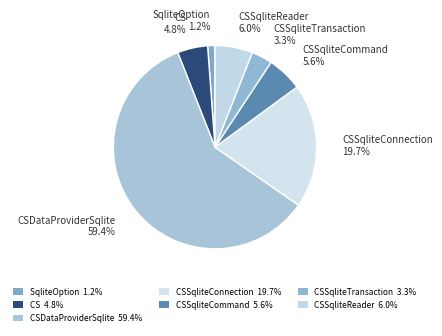

Which slice represents more than half of the pie?

CSDataProviderSqlite 59.4%